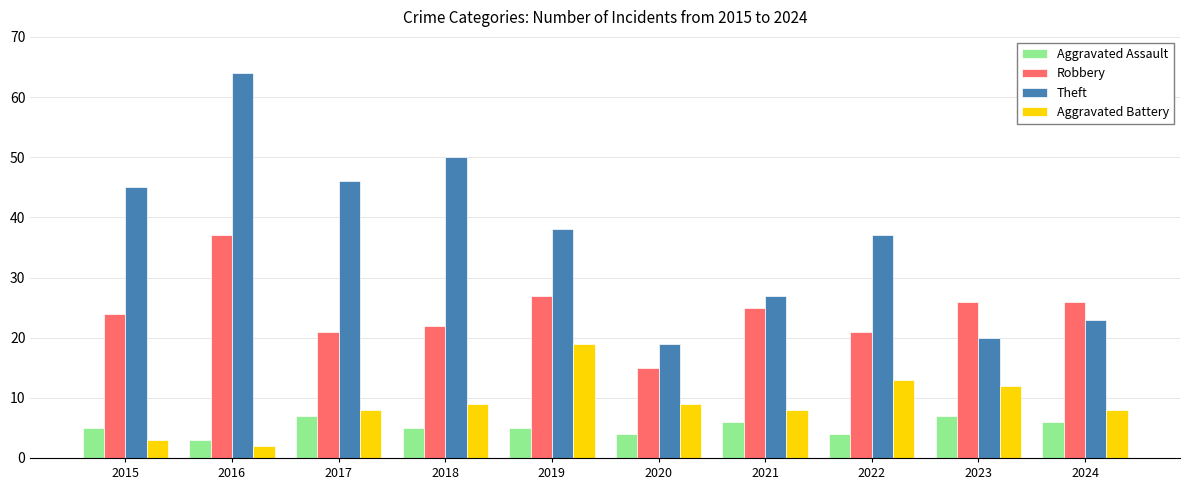

Which category has the highest value in the Aggravated Battery series?

2019